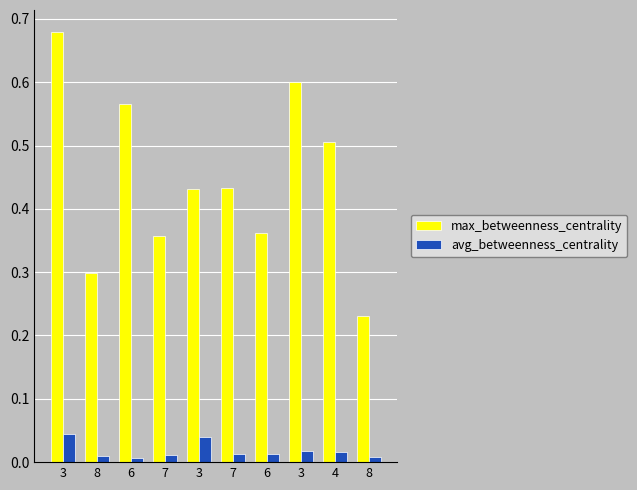

How many avg_betweenness_centrality values are between 0 and 1?

10